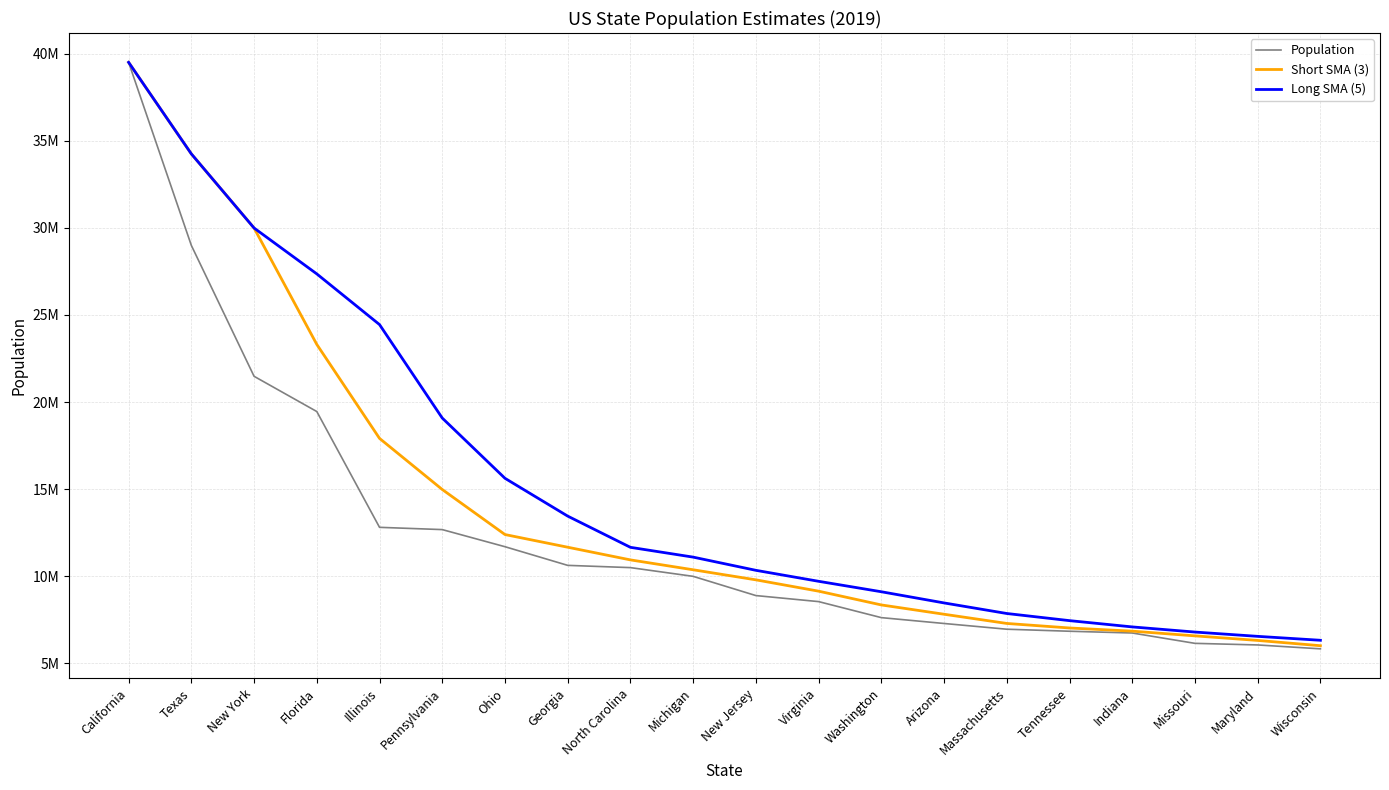

At how many categories does at least one series exceed 12839371?

8